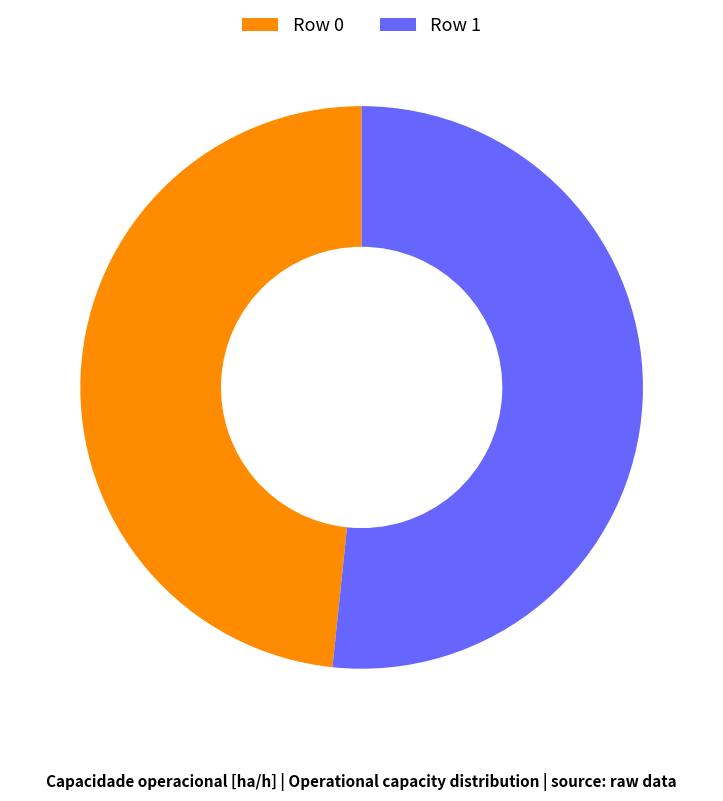

Approximately how many times larger is the value at Row 1 compared to Row 0?

1.1